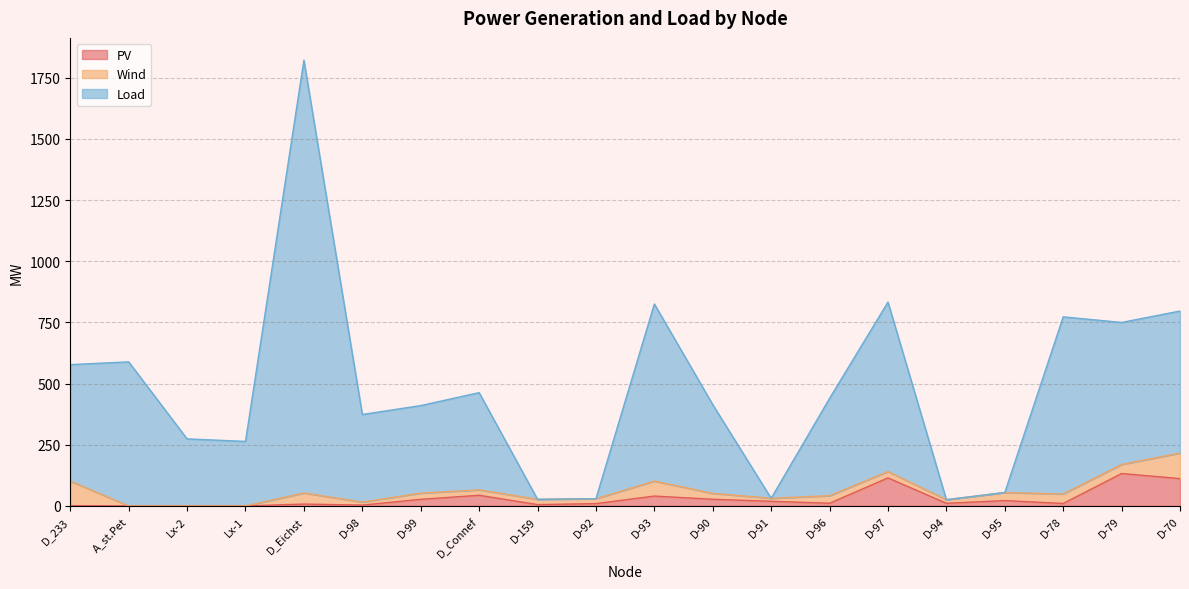

The value of PV at D-70 is 181.9. True or false?

False